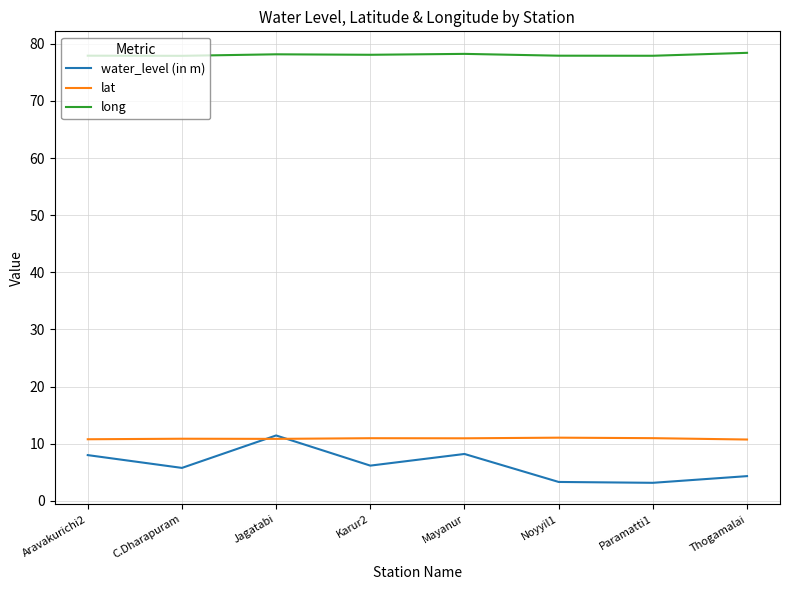

Where is the first local minimum for water_level (in m)?

C.Dharapuram